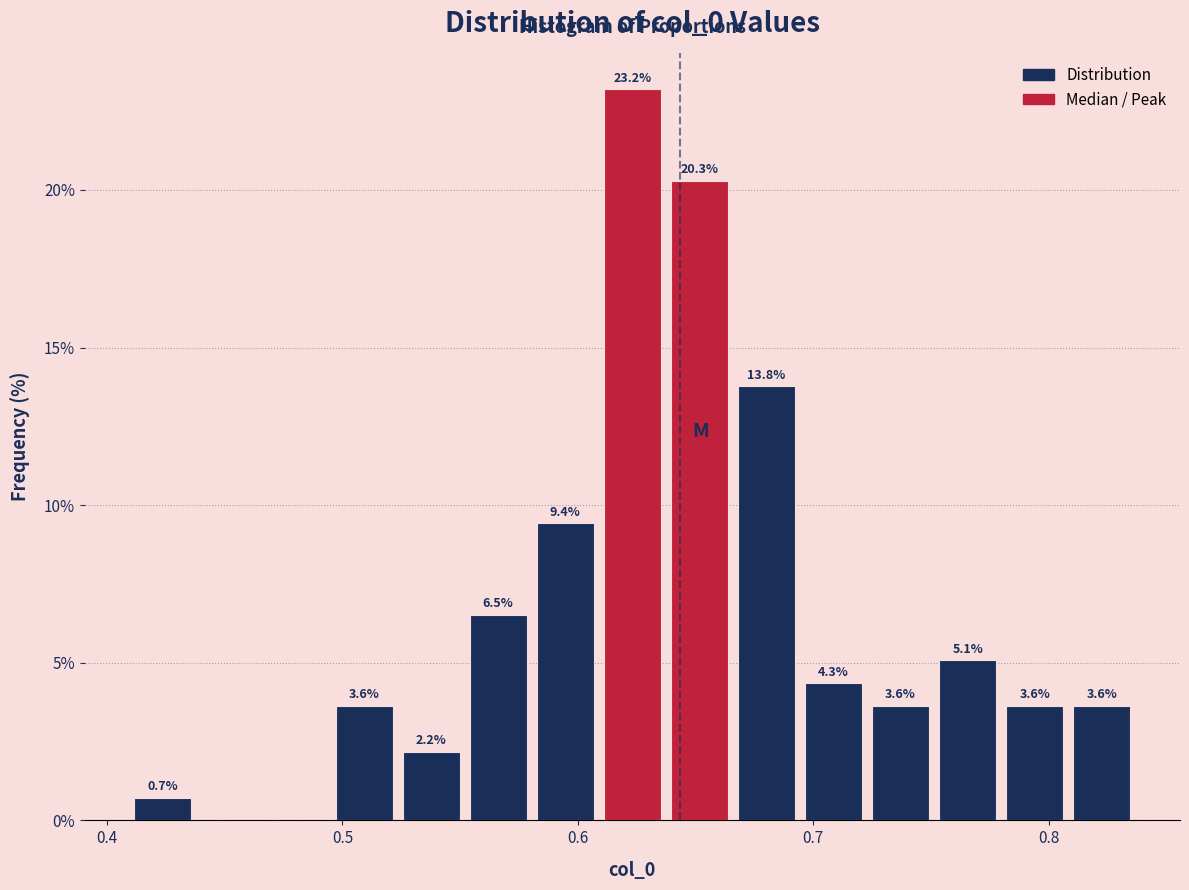

Around what value on the x-axis is the tallest bar? Give the approximate position of its centre, as read against the axis.

0.62